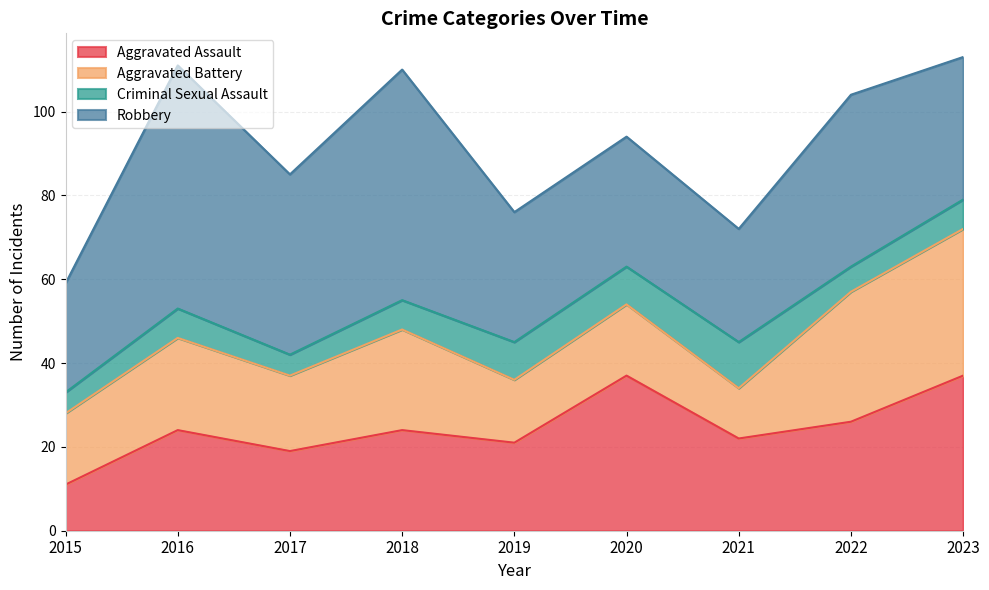

Reading left to right, transcribe all the data shown in this chart.

Aggravated Assault: 2015=11	2016=24	2017=19	2018=24	2019=21	2020=37	2021=22	2022=26	2023=37
Aggravated Battery: 2015=17	2016=22	2017=18	2018=24	2019=15	2020=17	2021=12	2022=31	2023=35
Criminal Sexual Assault: 2015=5	2016=7	2017=5	2018=7	2019=9	2020=9	2021=11	2022=6	2023=7
Robbery: 2015=26	2016=58	2017=43	2018=55	2019=31	2020=31	2021=27	2022=41	2023=34